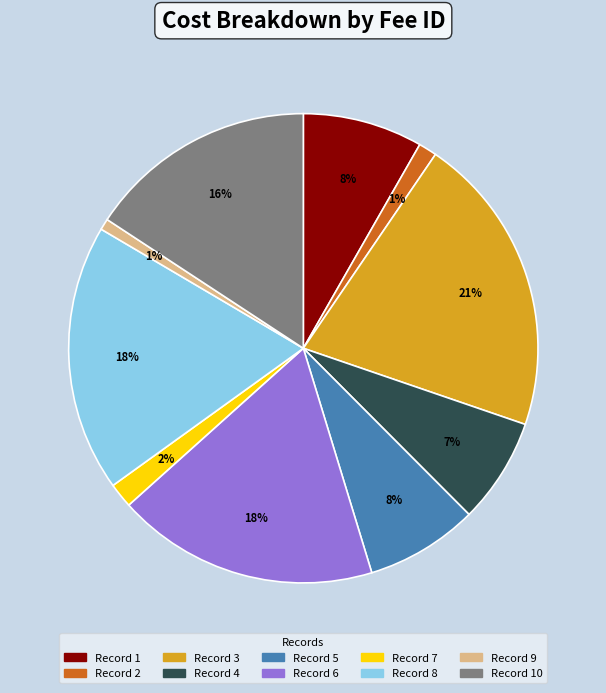

Which slice is the largest?

Record 3